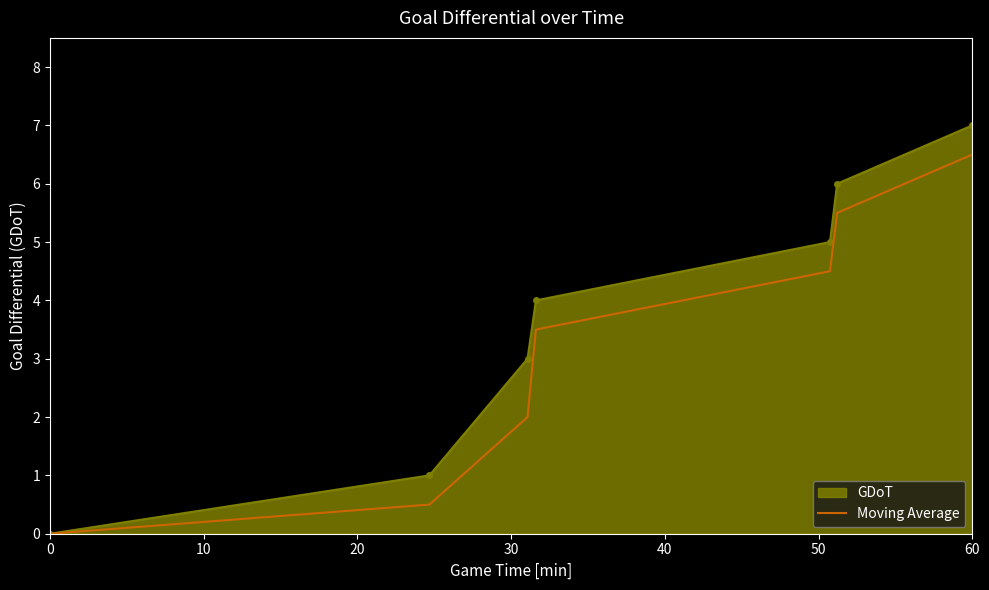

What is the maximum value shown in the chart?

7.0